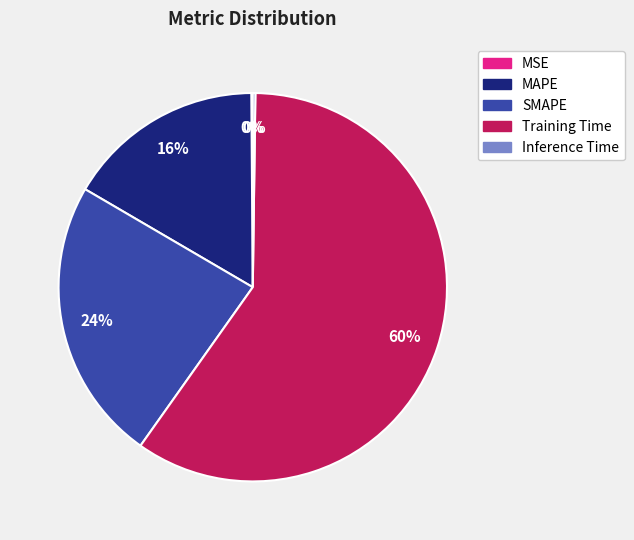

The MAPE slice represents 2% of the pie. True or false?

False